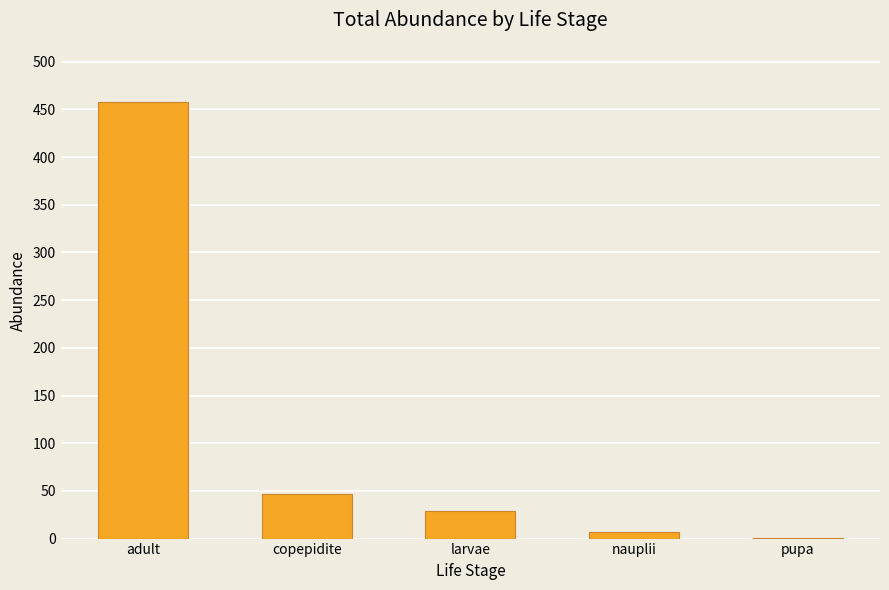

Reading left to right, list all the values displayed in this chart.

adult=458	copepidite=47	larvae=29	nauplii=7	pupa=1